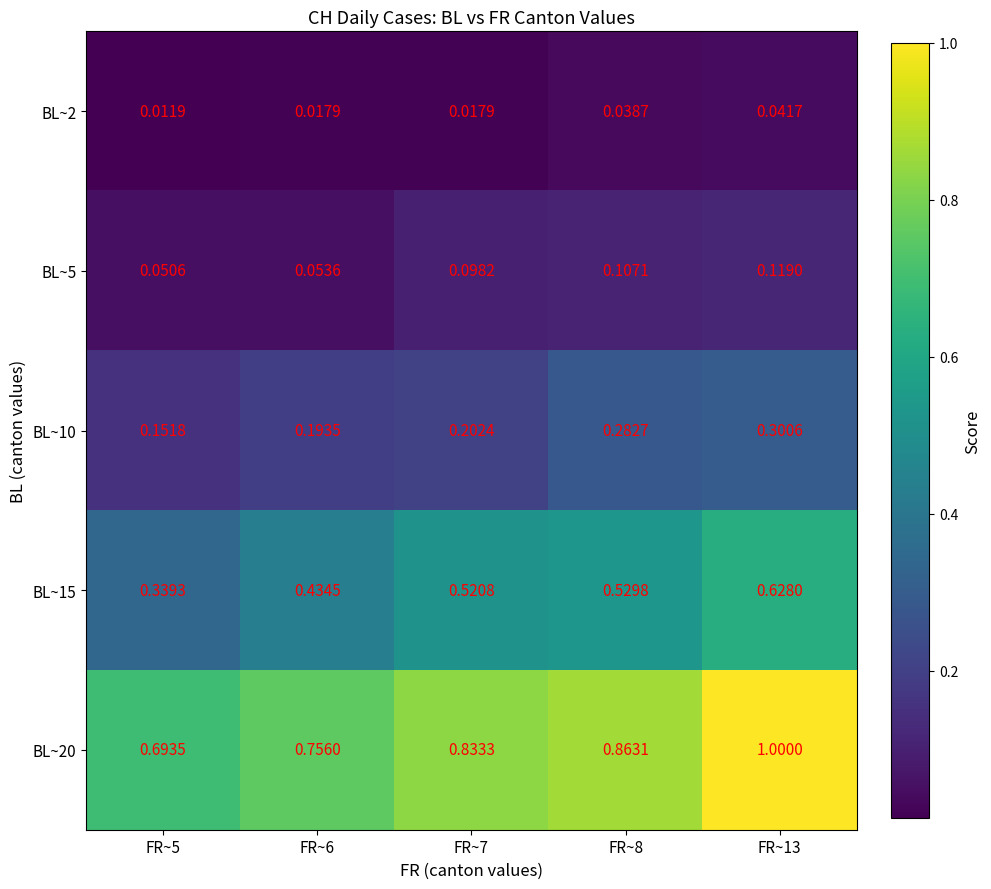

Which series has the widest spread of values?

BL~20